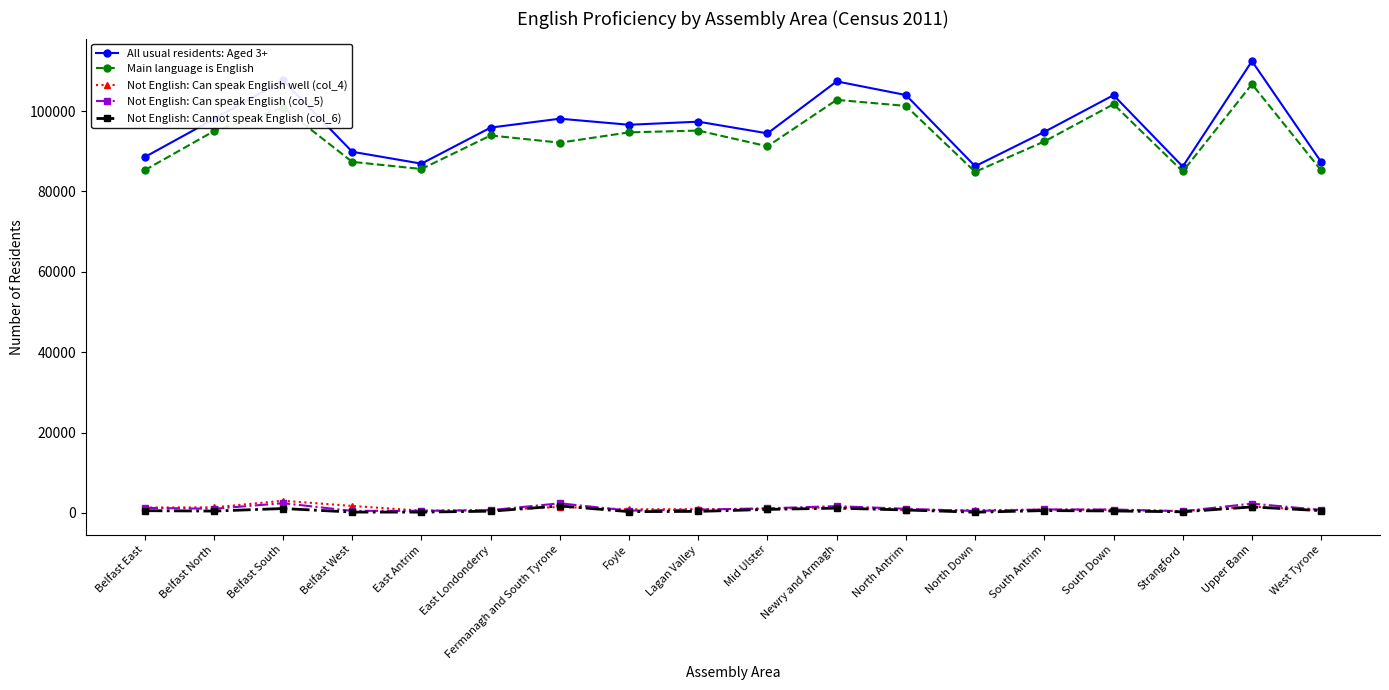

True or false: All usual residents: Aged 3+ and Not English: Can speak English (col_5) intersect in this chart.

False